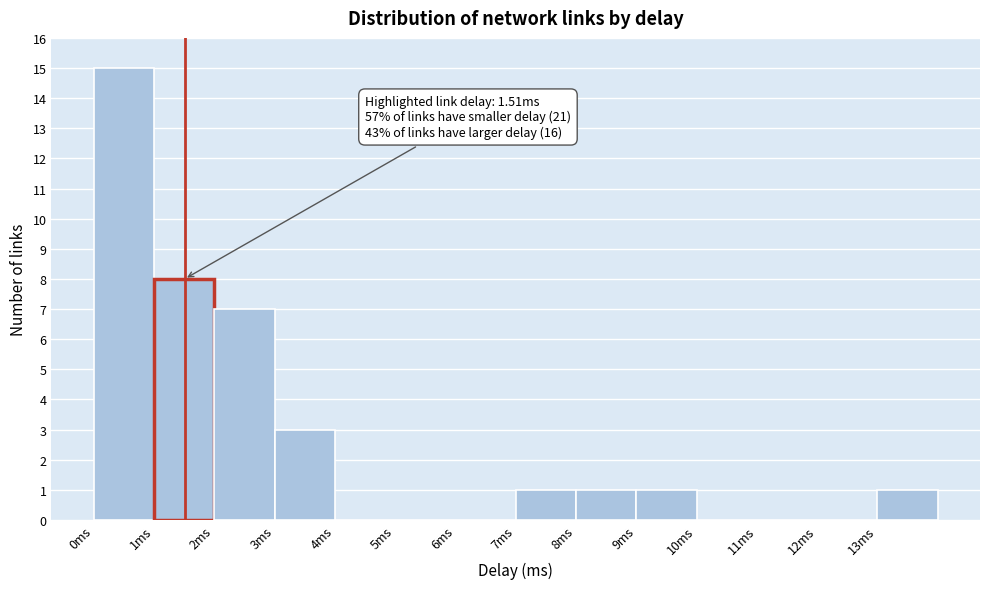

Over which range of the x-axis is the bar tallest?

0 to 1